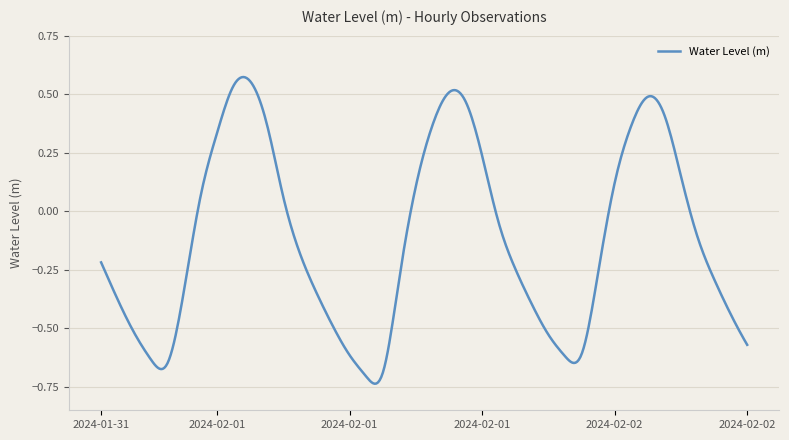

What is the difference between the maximum and minimum values?

1.3